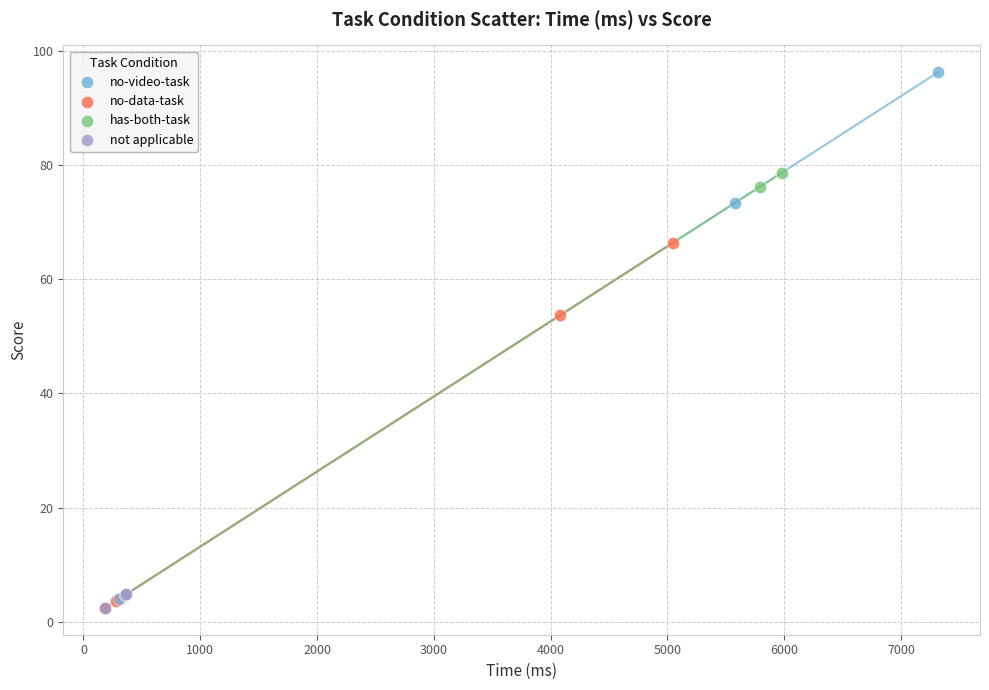

What are all the series names shown in the legend?

no-video-task, no-data-task, has-both-task, not applicable